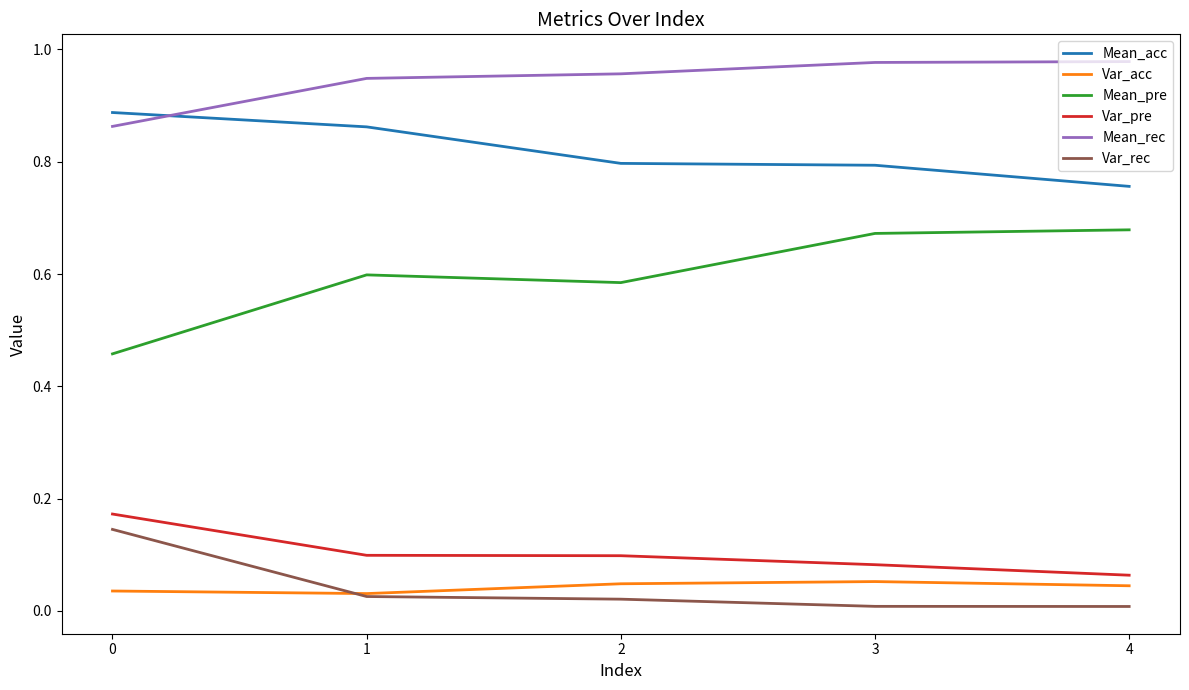

How many lines are shown in the chart?

6